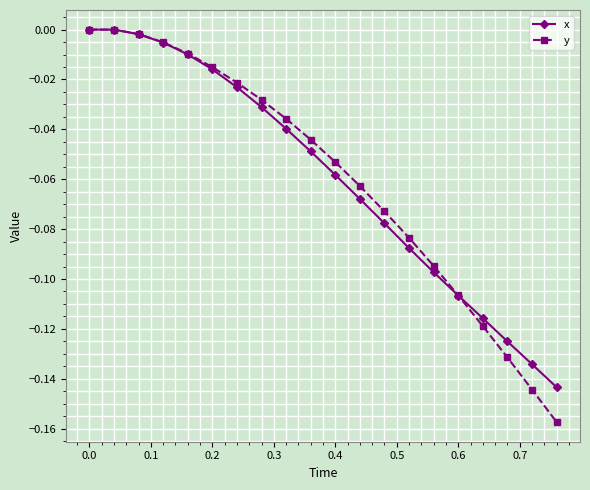

How many series are shown in this chart?

2